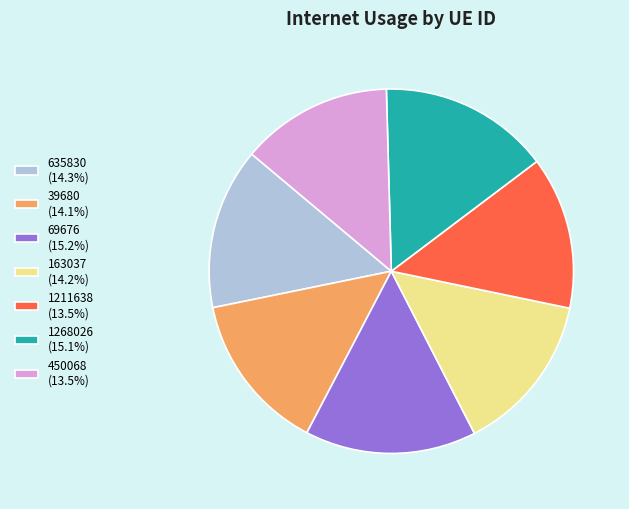

Does 450068 represent more than half of the total?

No